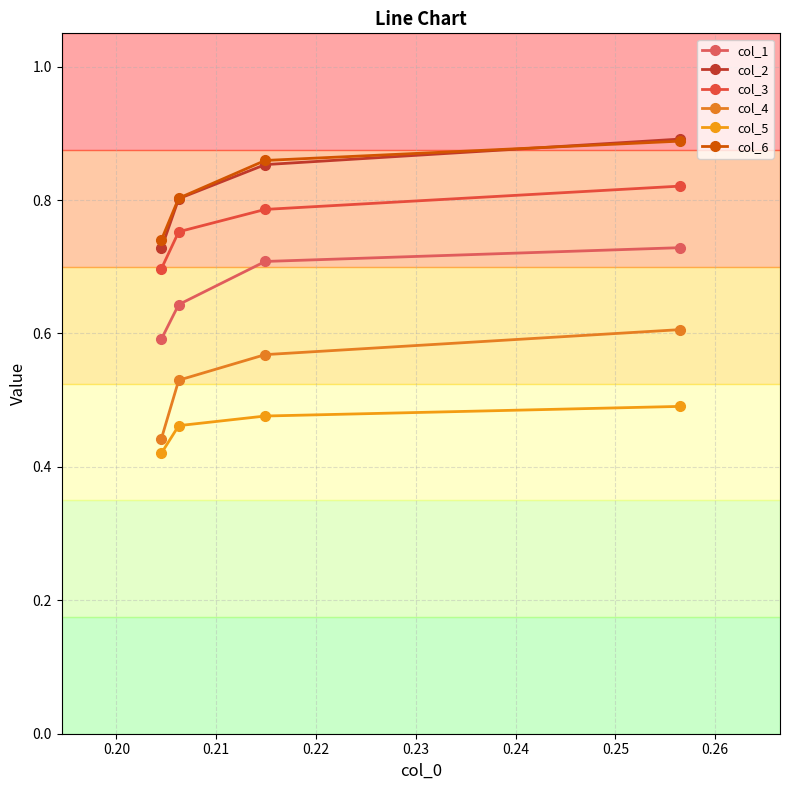

True or false: col_6 and col_5 cross at least once.

False